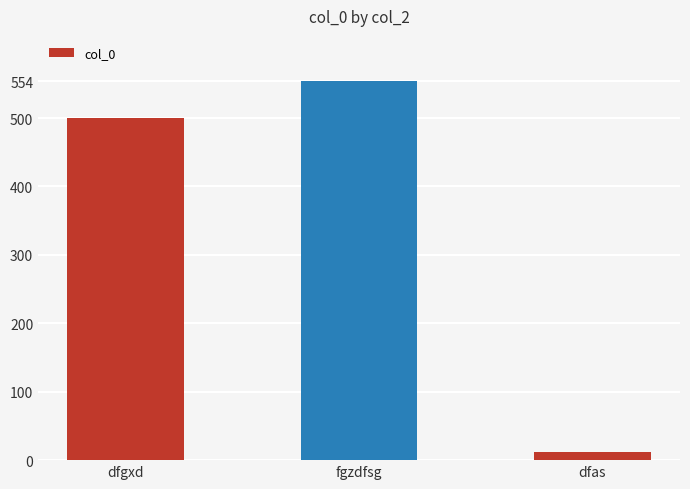

What is the minimum value shown in the chart?

12